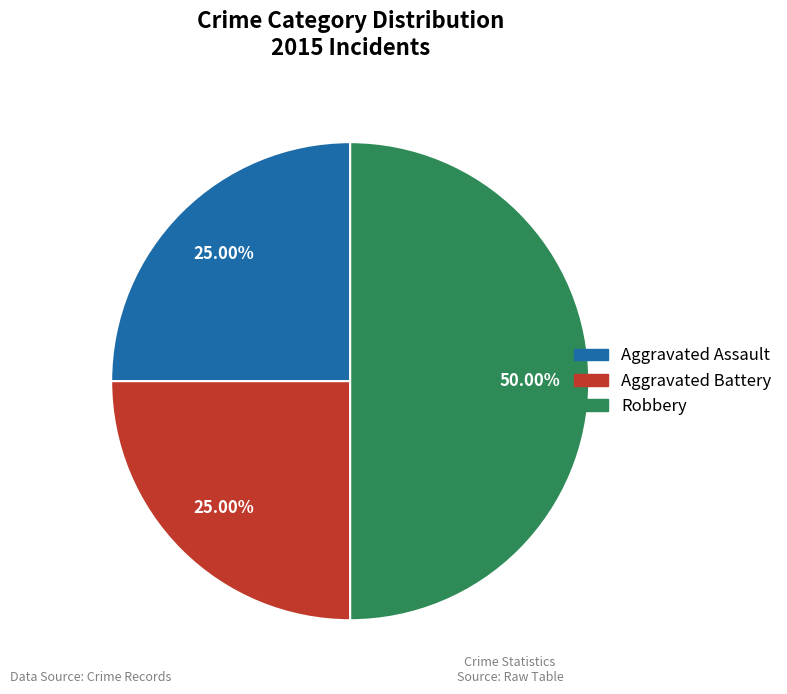

Combined, what portion of the pie is Aggravated Assault and Robbery?

75.0%